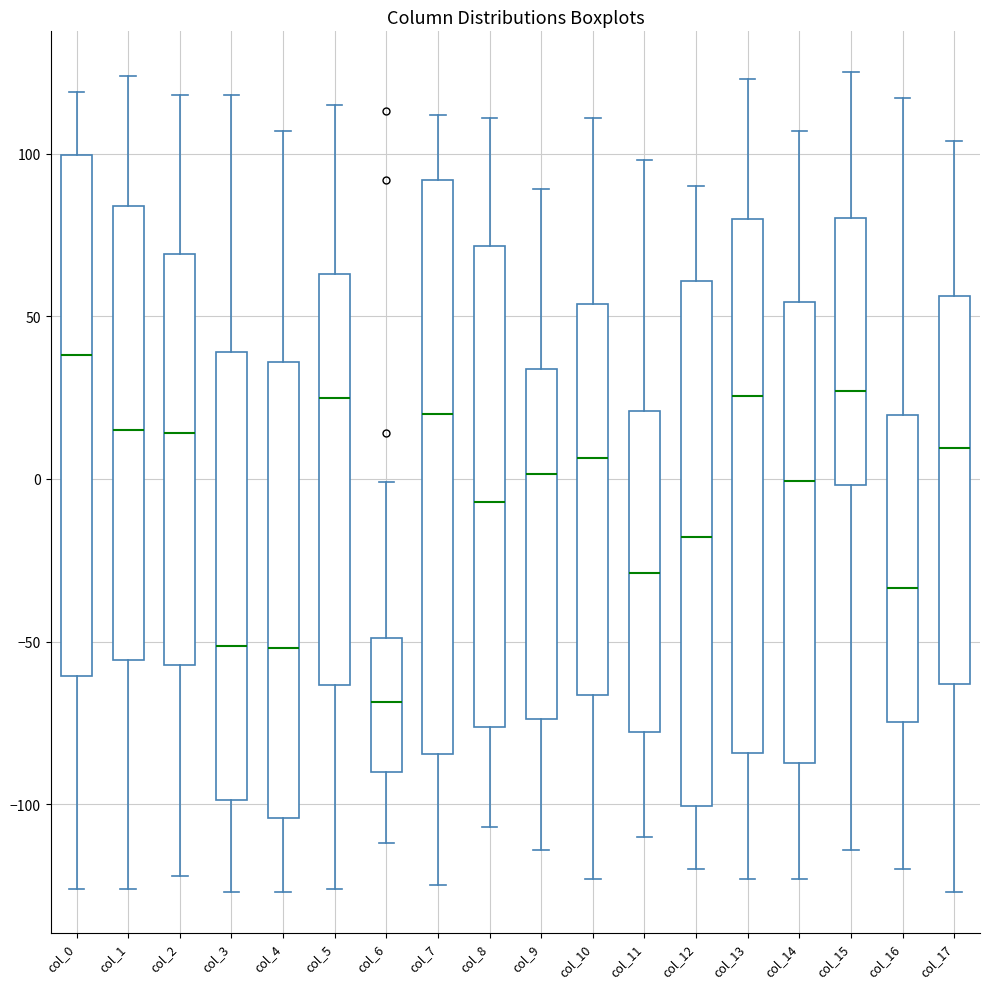

Comparing the boxes themselves (not the whiskers), which one is the tallest?

col_7